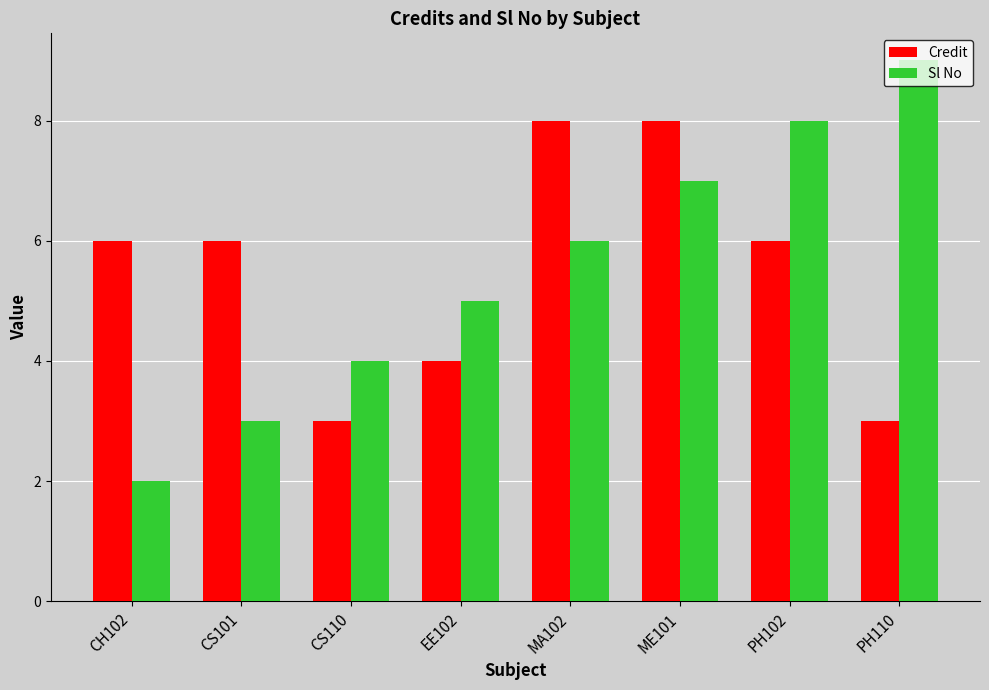

What is the difference between the second highest and minimum values in the Sl No series?

6